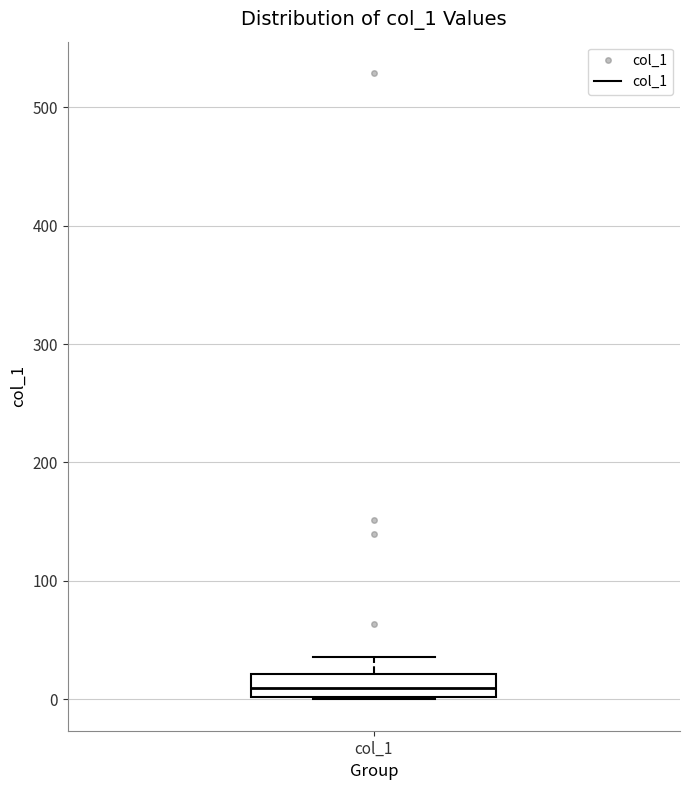

Read this box plot against the y-axis: the position of the median line, the range covered by the box, and the ends of both whiskers. The values are not printed on the chart, so give them approximately, as read against the axis.

median 10, box 0 to 20, whiskers 0 to 40